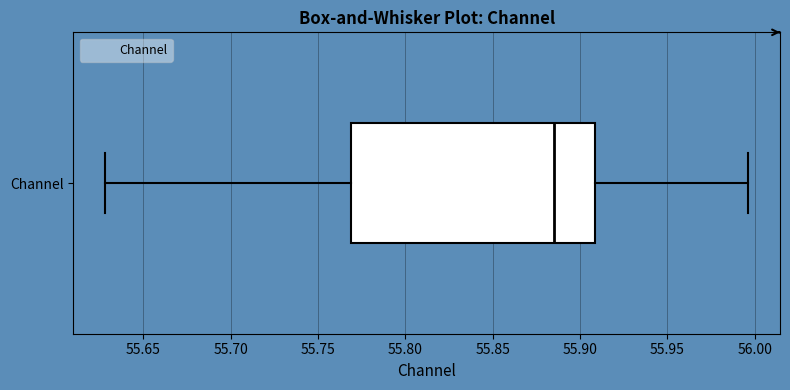

Where does the median line of the box for Channel sit on the x-axis? The values are not printed on the chart, so give them approximately, as read against the axis.

55.885